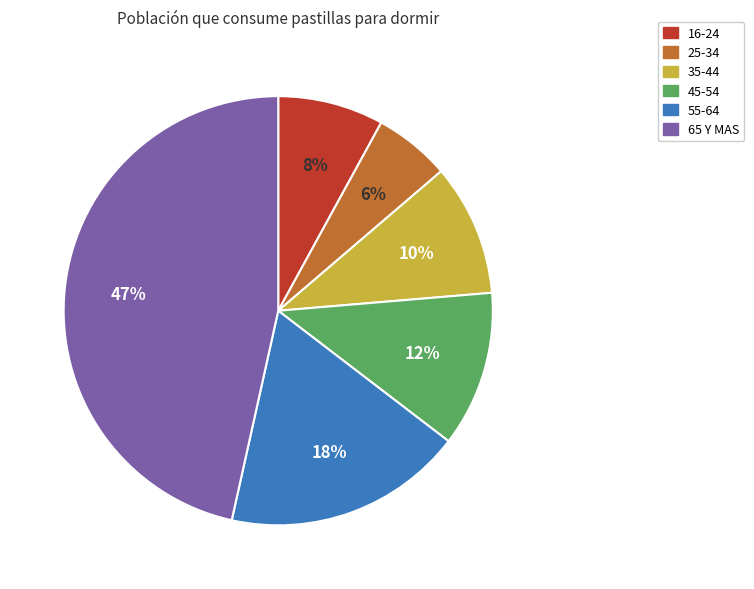

Rank the categories by value from highest to lowest.

65 Y MAS, 55-64, 45-54, 35-44, 16-24, 25-34